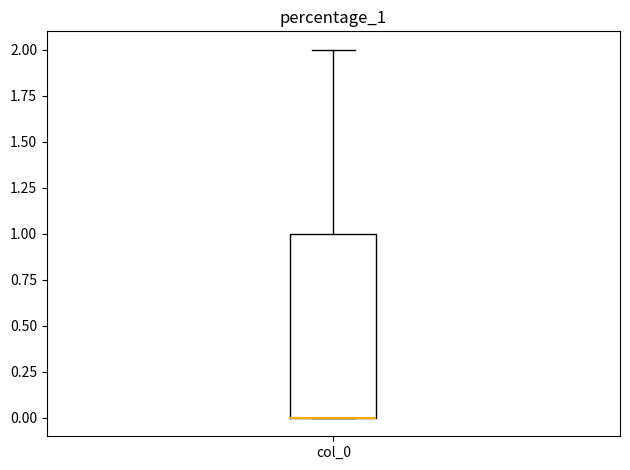

Transcribe this box plot: give where the median line is, the range the box spans, and where the two whiskers end, as read against the y-axis. The values are not printed on the chart, so give them approximately, as read against the axis.

median 0 (drawn on the box's lower edge), box 0 to 1, whiskers 0 to 2